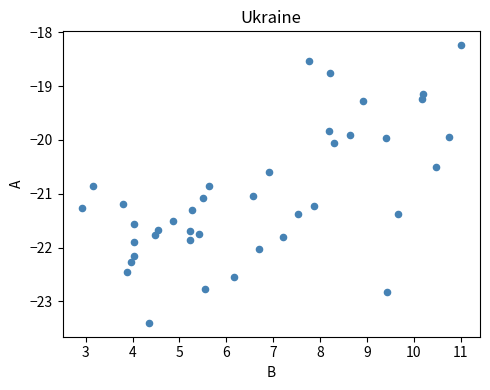

What is the range of X values (max minus min)?

8.1